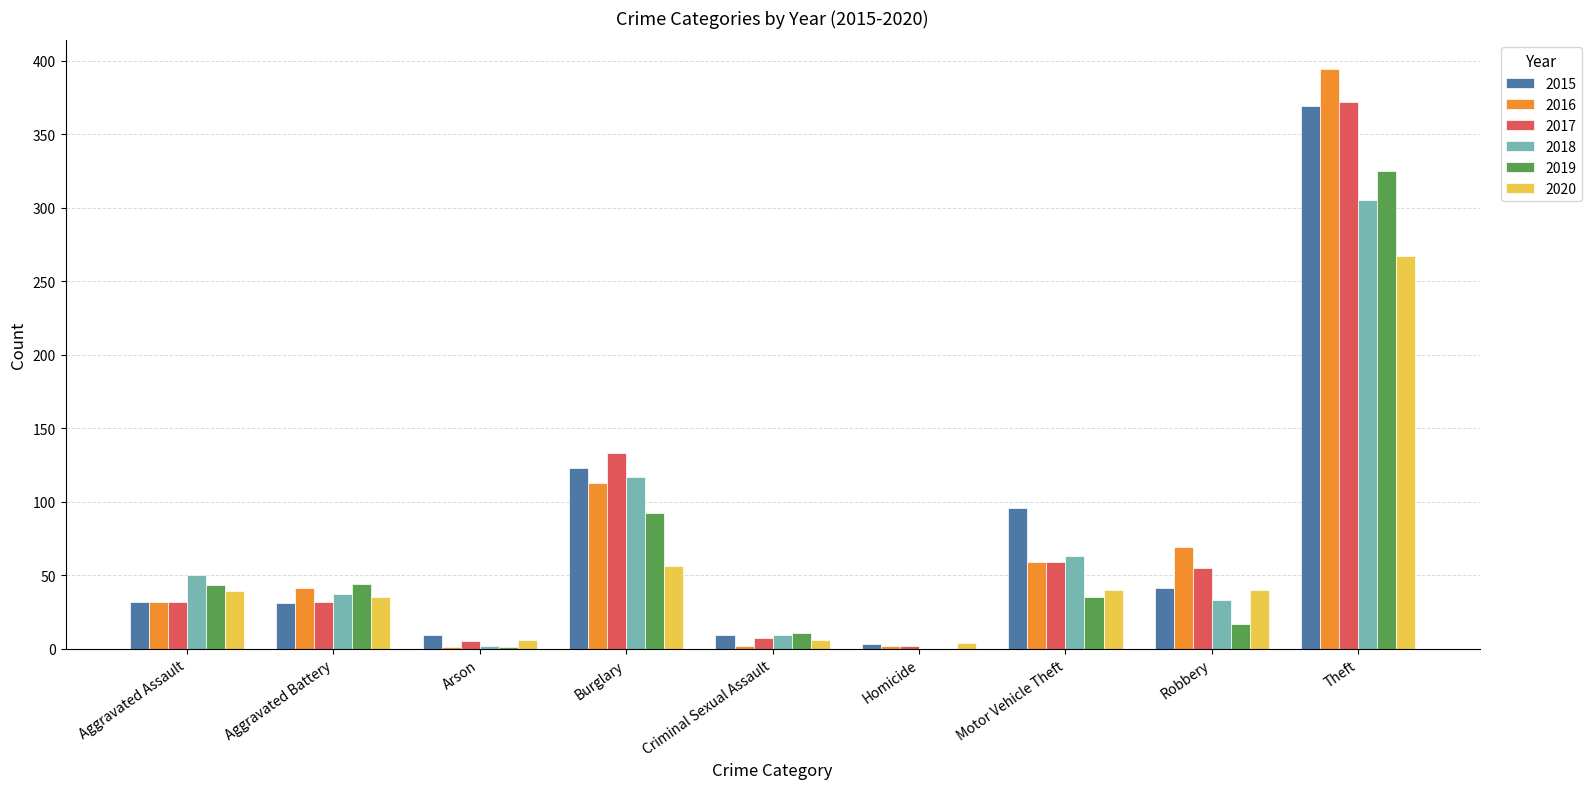

What is the sum of all 2017 values?

697